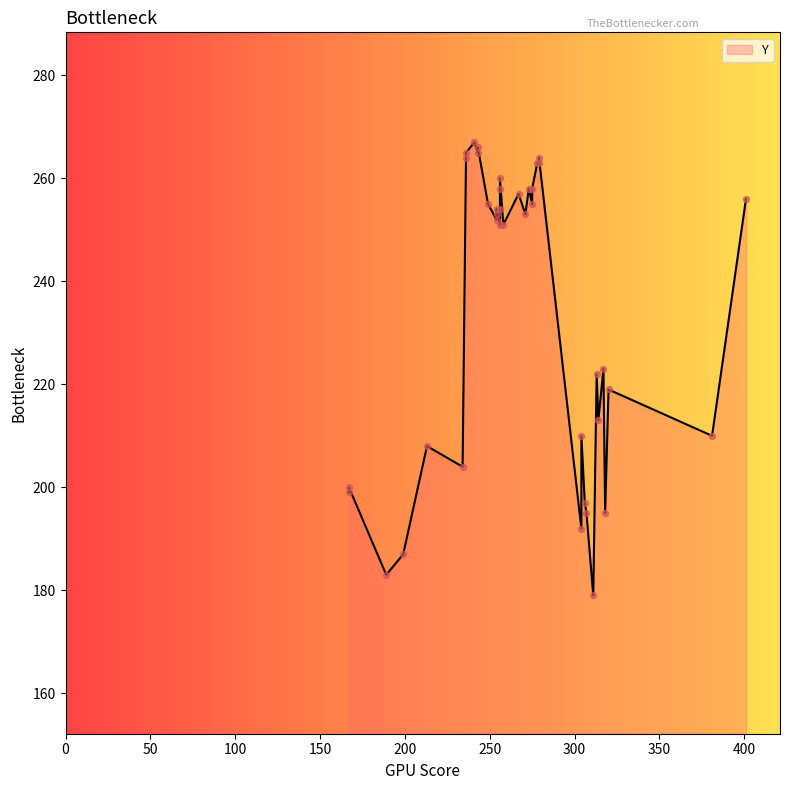

Which has a higher value, 311 or 275?

275